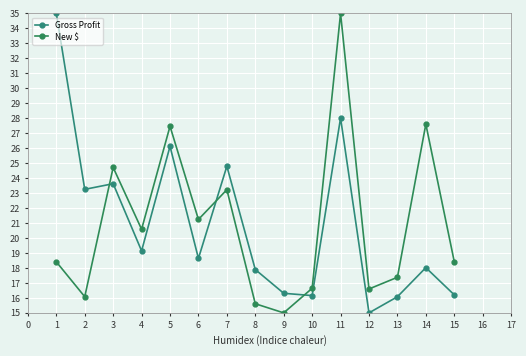

True or false: New $ has a value of 8.5 at 6.

False